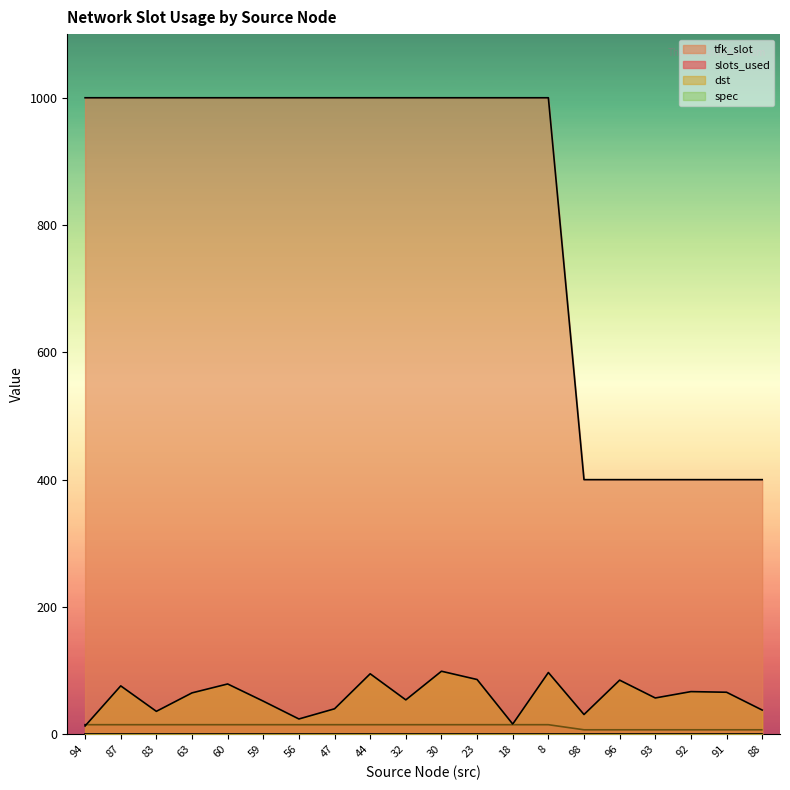

At which label does tfk_slot reach its peak?

94